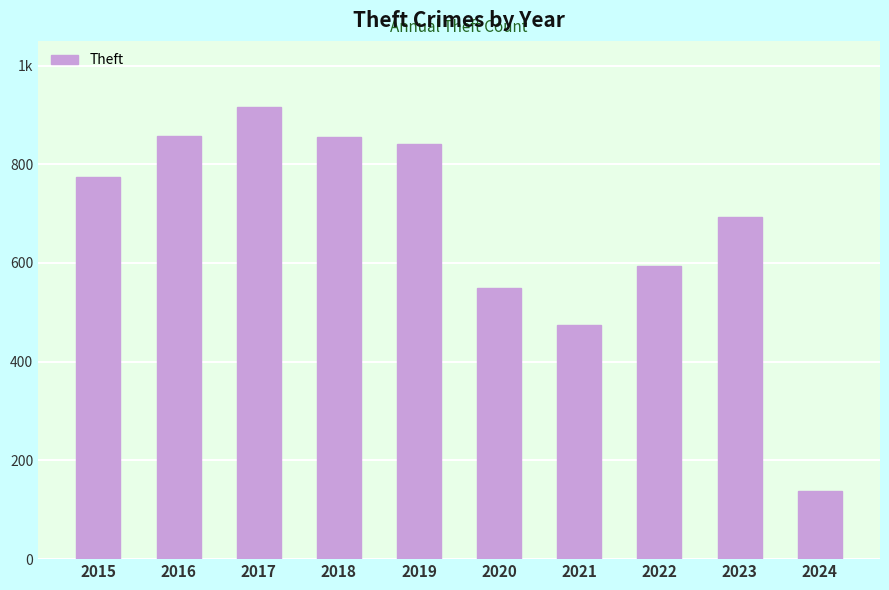

Does the chart contain any negative values?

No